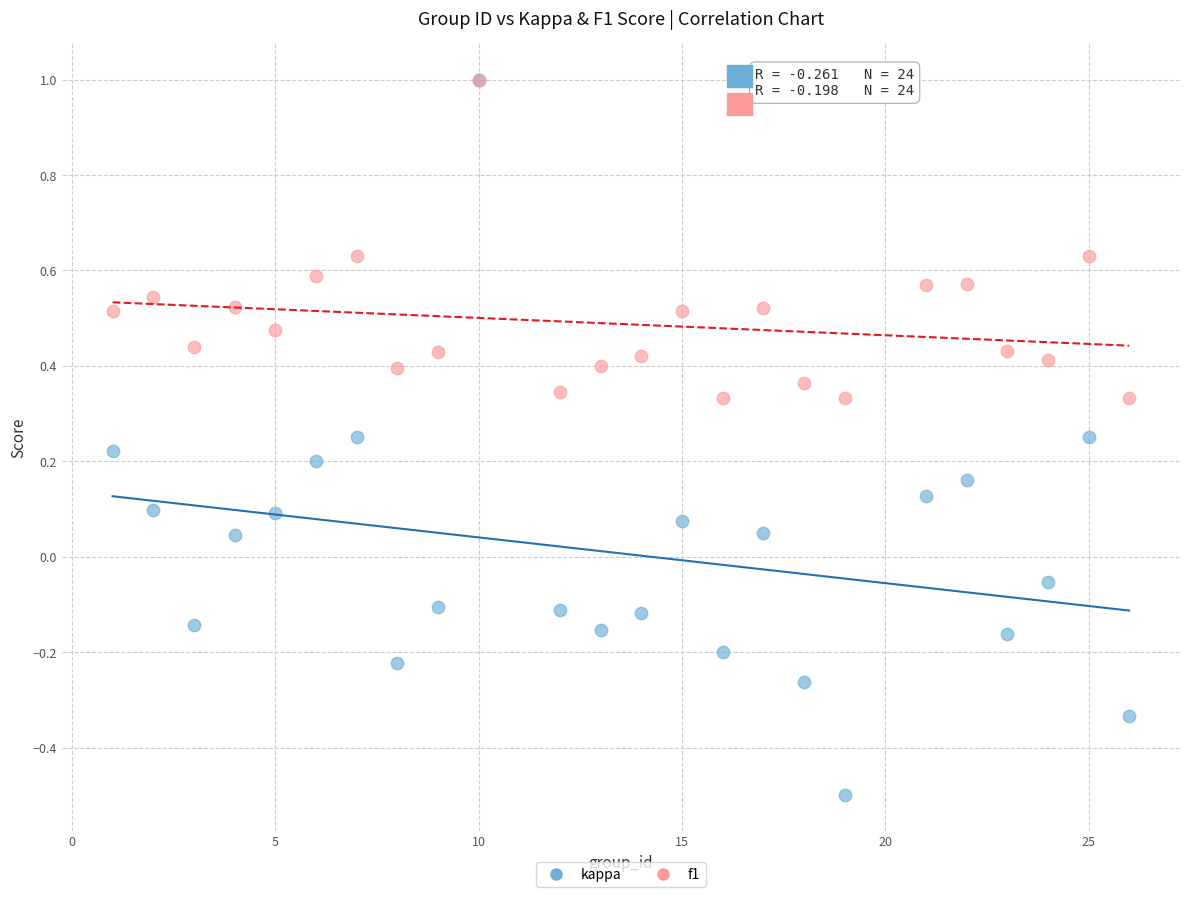

Which series reaches the minimum Y coordinate?

kappa